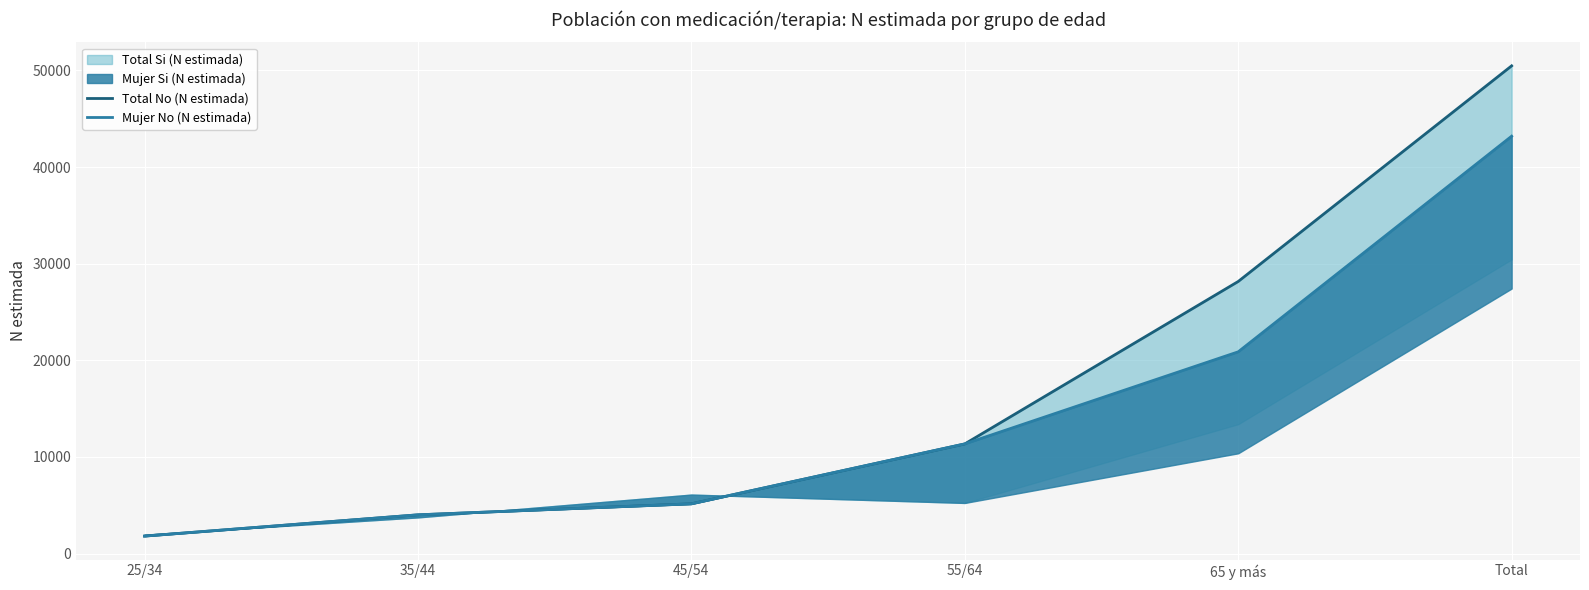

What is the value of the Mujer No (N estimada) point at the 1st from the left?

1809